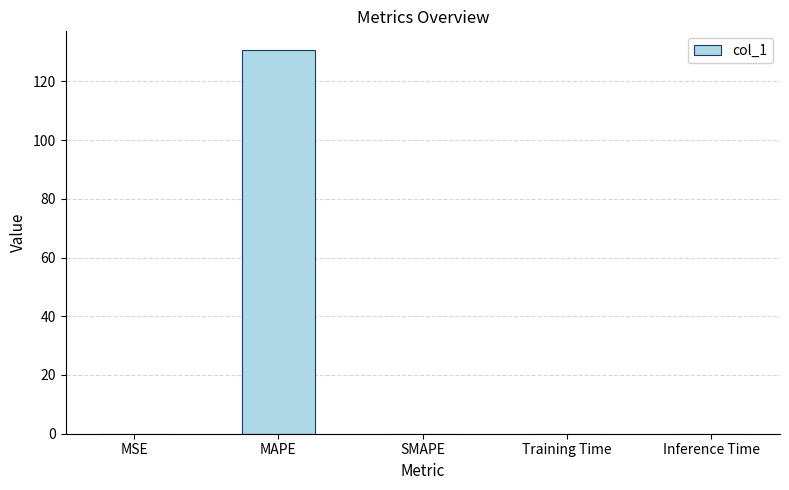

What value does the data have at MAPE?

130.5